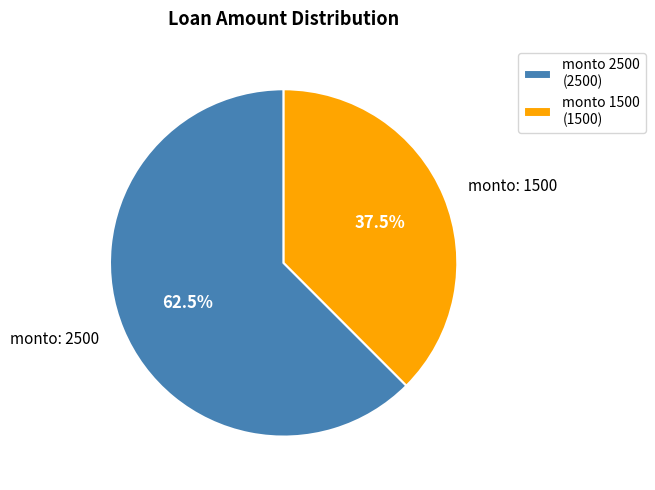

Which category has the smallest portion of the pie?

monto 1500 (1500)